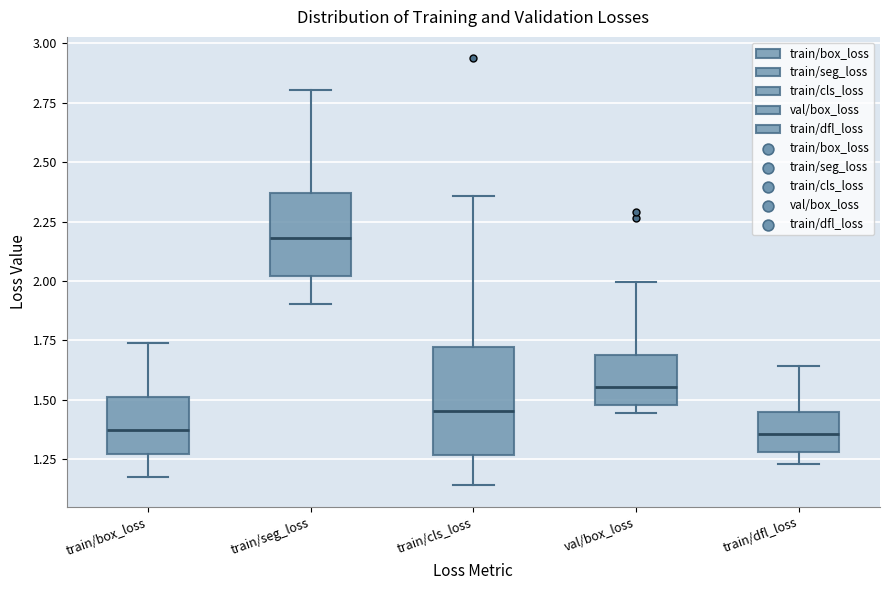

Reading left to right, transcribe this box plot: for each box, give where its median line is, the range the box spans, and where its two whiskers end, as read against the y-axis. The values are not printed on the chart, so give them approximately, as read against the axis.

train/box_loss: median 1.35, box 1.25 to 1.50, whiskers 1.15 to 1.75
train/seg_loss: median 2.20, box 2.00 to 2.35, whiskers 1.90 to 2.80
train/cls_loss: median 1.45, box 1.25 to 1.70, whiskers 1.15 to 2.35
val/box_loss: median 1.55, box 1.50 to 1.70, whiskers 1.45 to 2.00
train/dfl_loss: median 1.35, box 1.30 to 1.45, whiskers 1.25 to 1.65